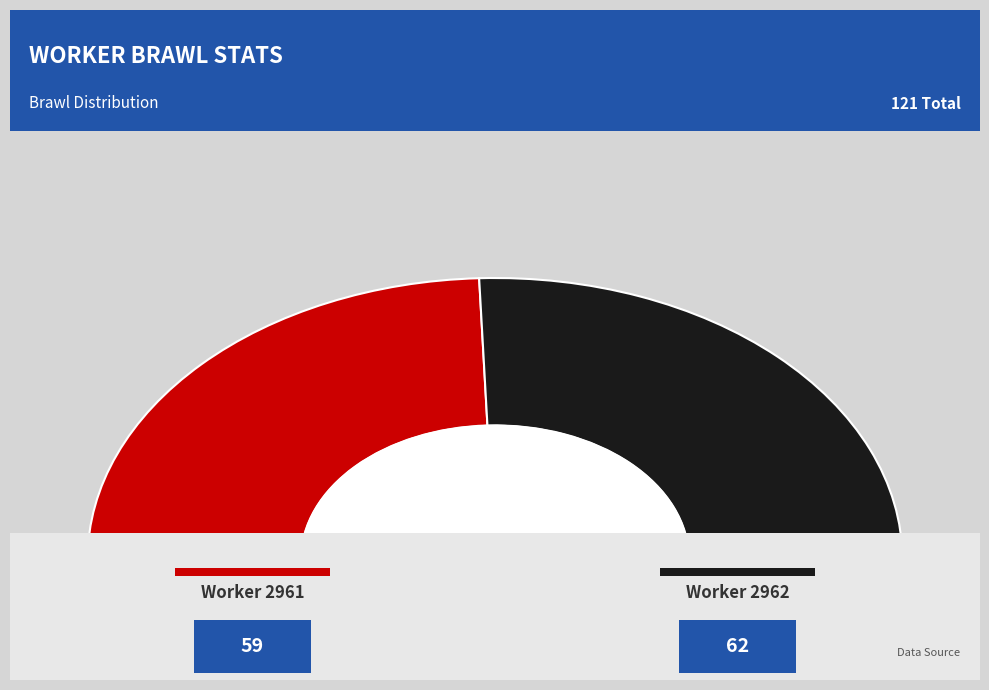

What percentage do 2961 and 2962 together represent?

100.0%